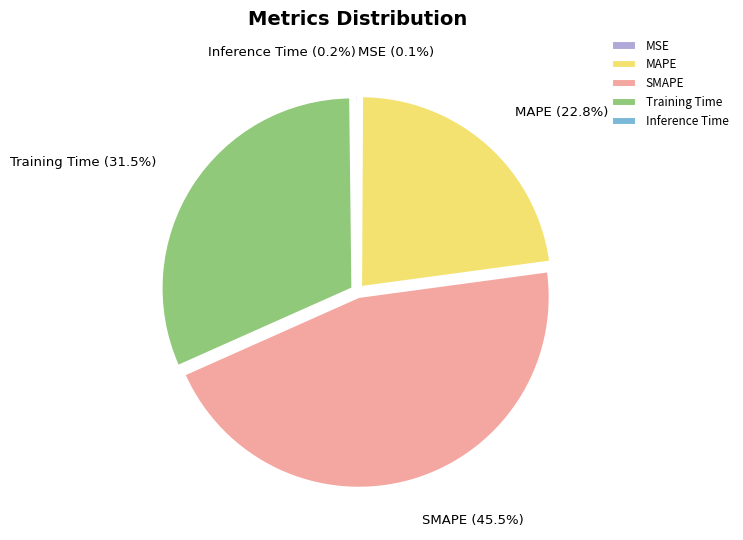

Is it true that MAPE is 33% of the pie?

False